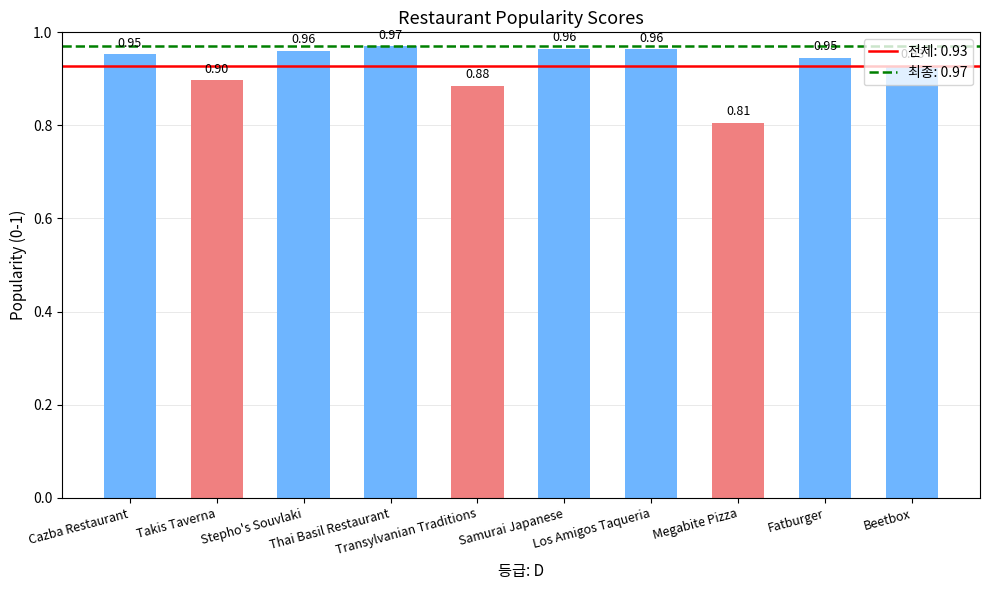

What value does the data have at Beetbox?

0.9